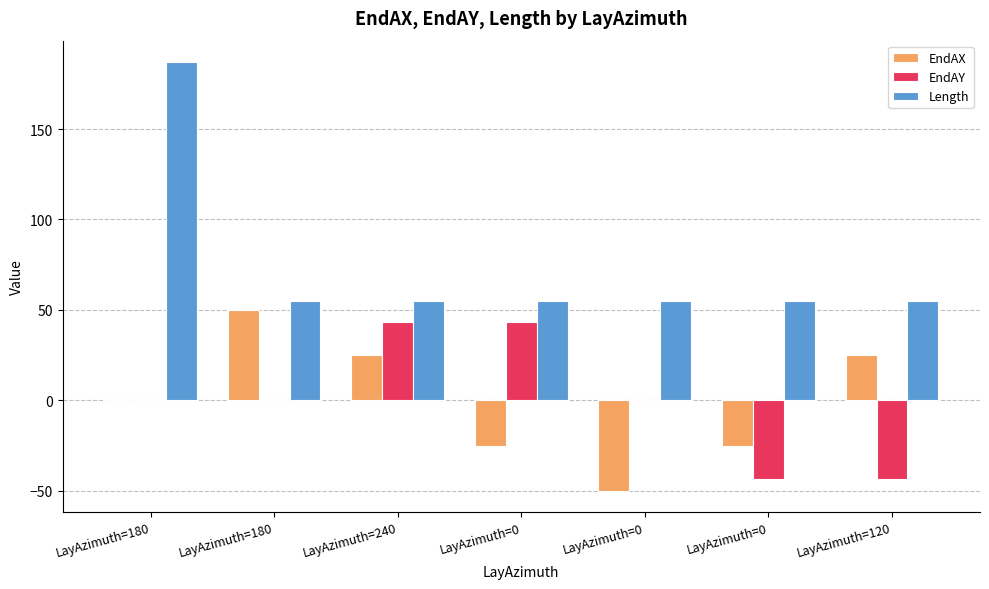

What is the difference between the EndAX values at LayAzimuth=0 and LayAzimuth=0?

25.0